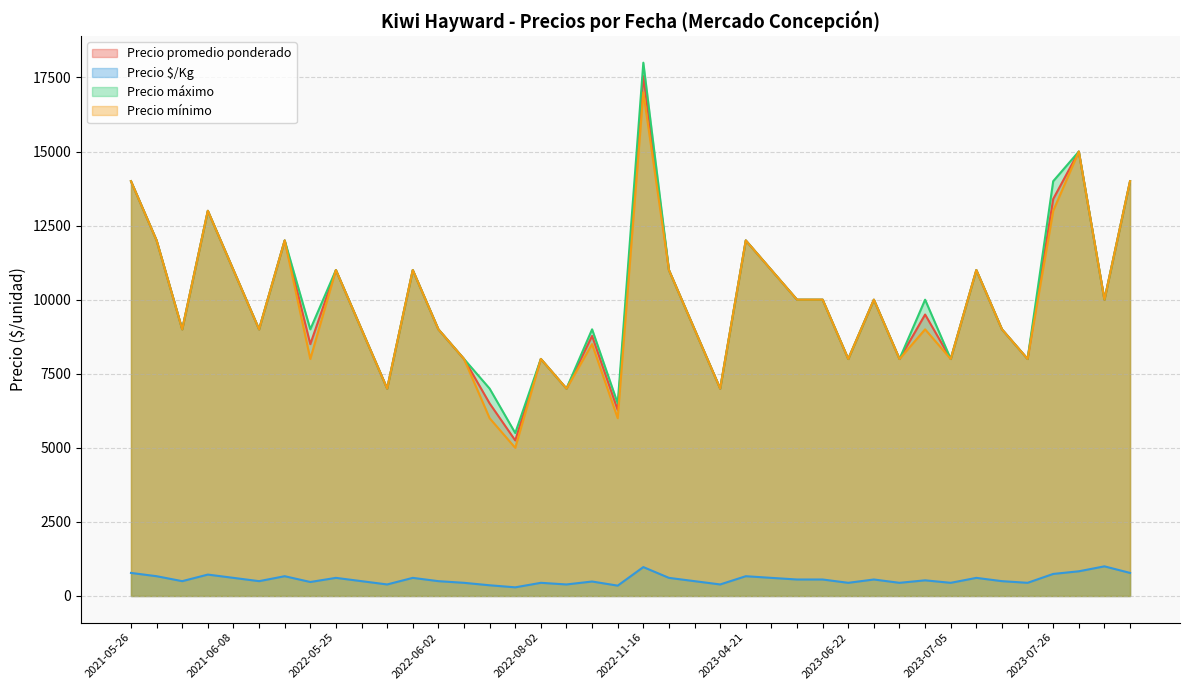

How many values in the Precio máximo series are below 10000?

20